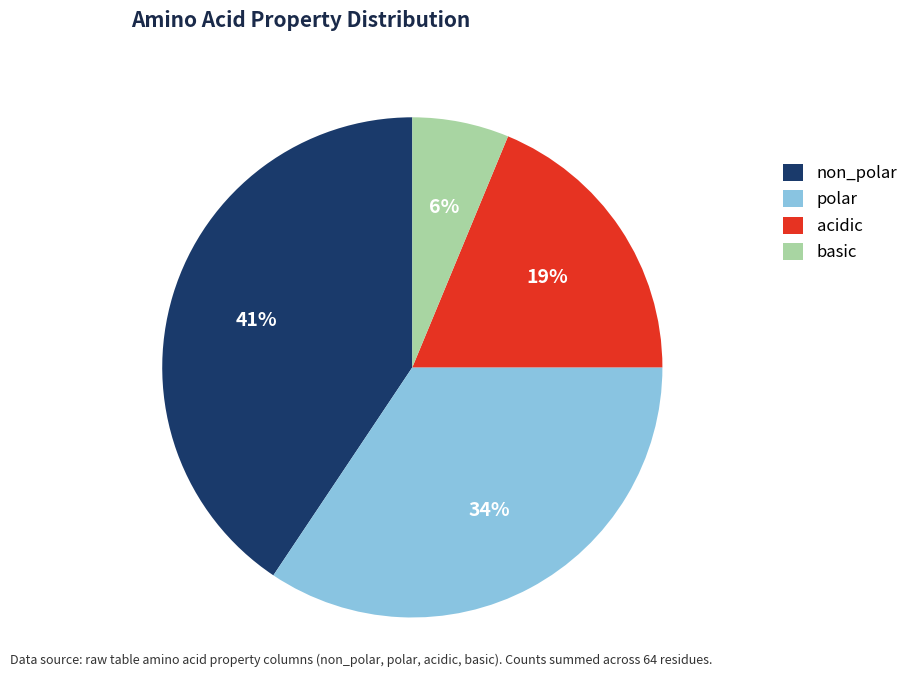

Is the sum of non_polar and basic greater than half?

No